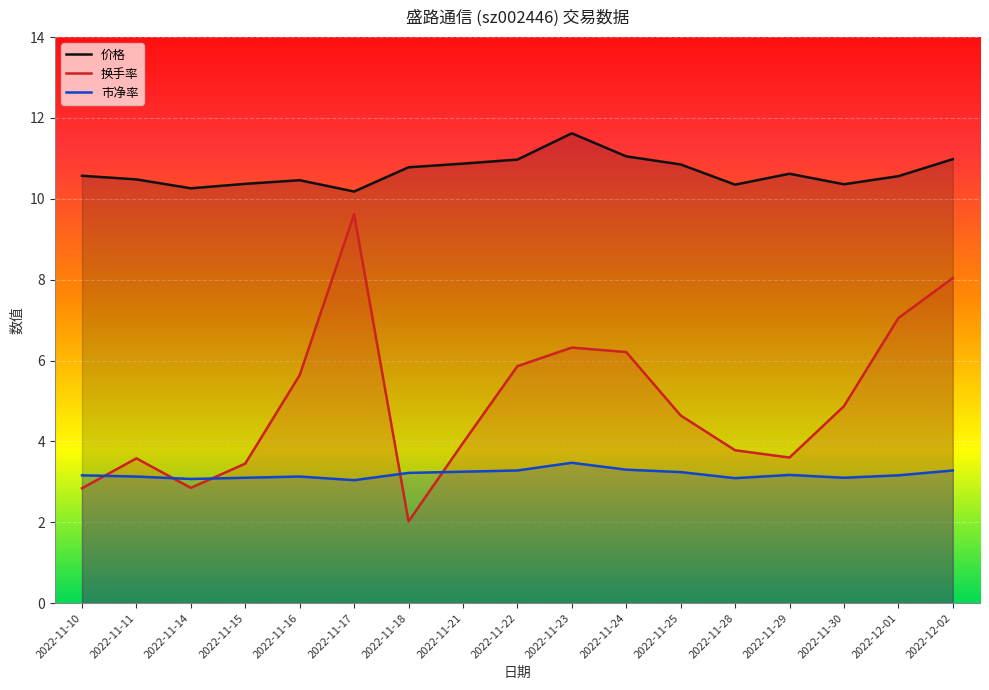

The 价格 series shows 10.4 at 2022-11-15. True or false?

True